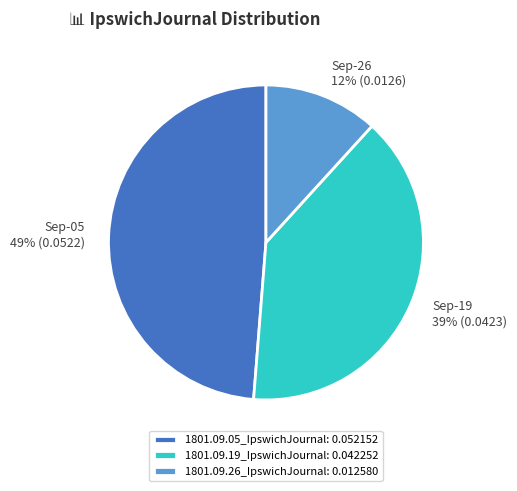

Which slice is the largest?

1801.09.05_IpswichJournal